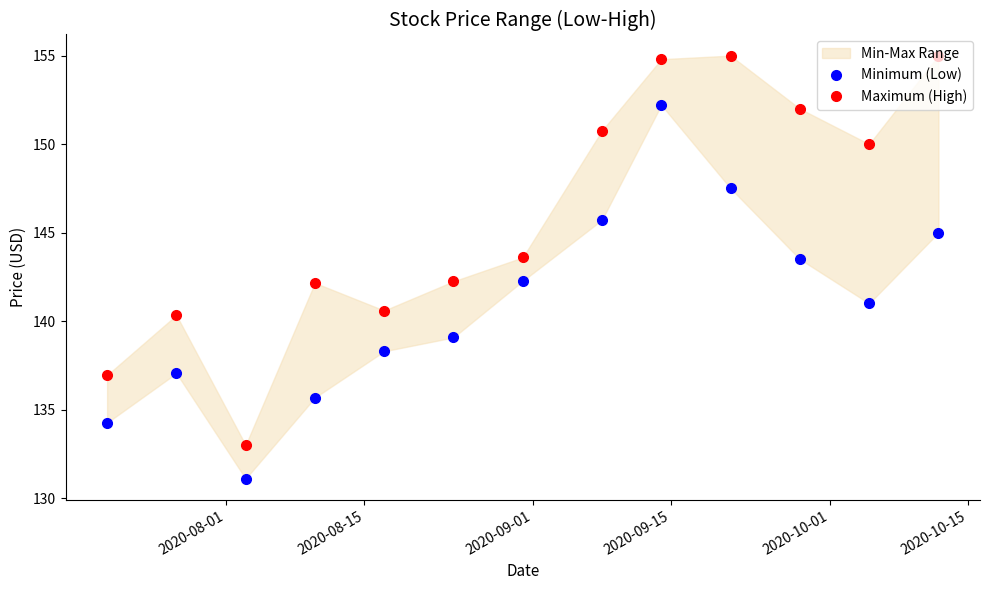

Is the value of Minimum (Low) at 2020-08-15 greater than the value of Maximum (High) at 8?

No